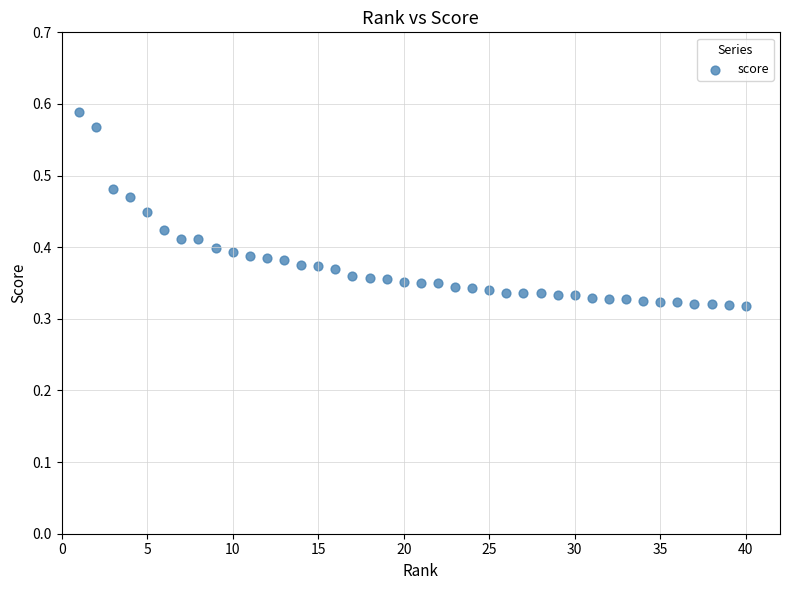

What is the range of X values (max minus min)?

39.0